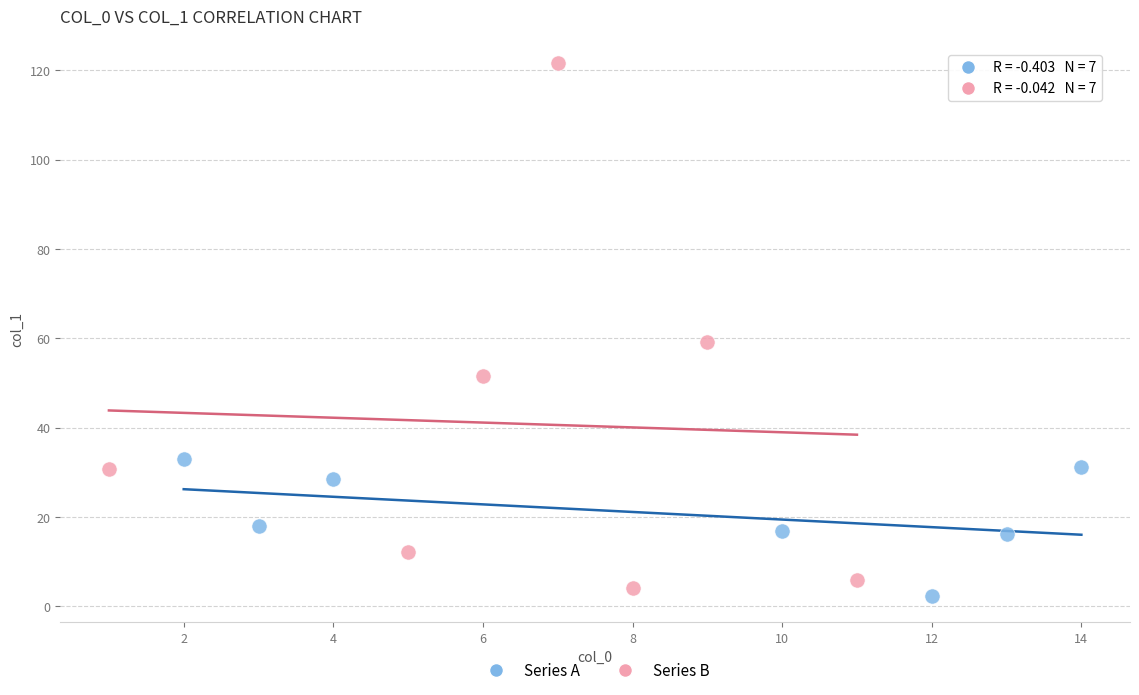

Which series reaches the minimum Y coordinate?

Series A